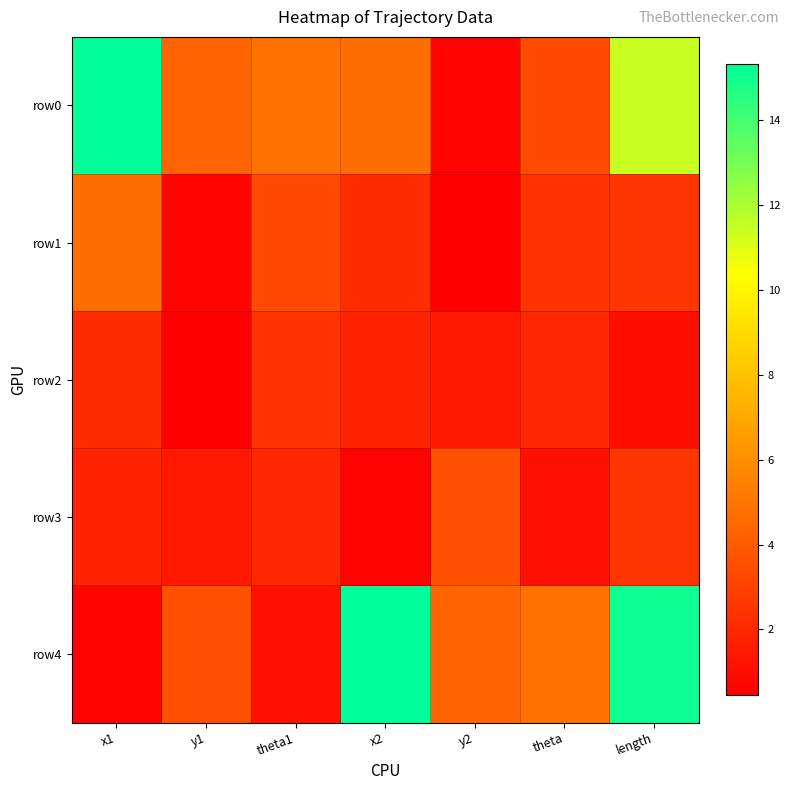

What is the maximum value shown in the chart?

15.3